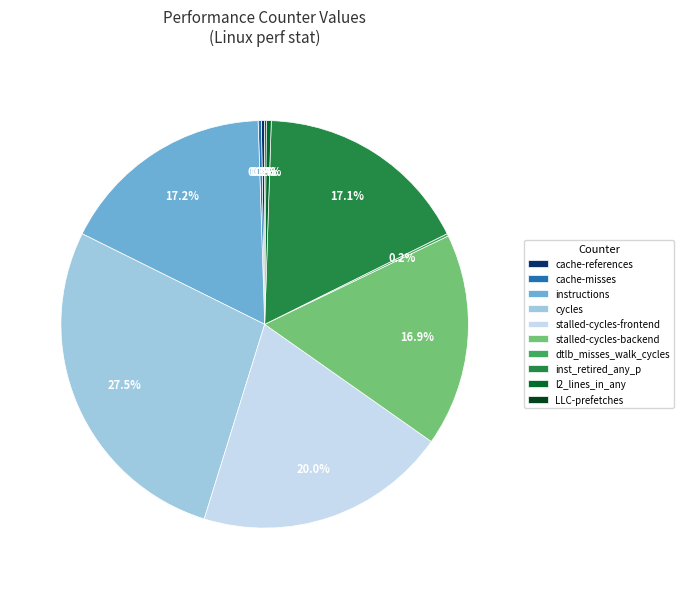

What percentage is NOT represented by inst_retired_any_p?

82.9%